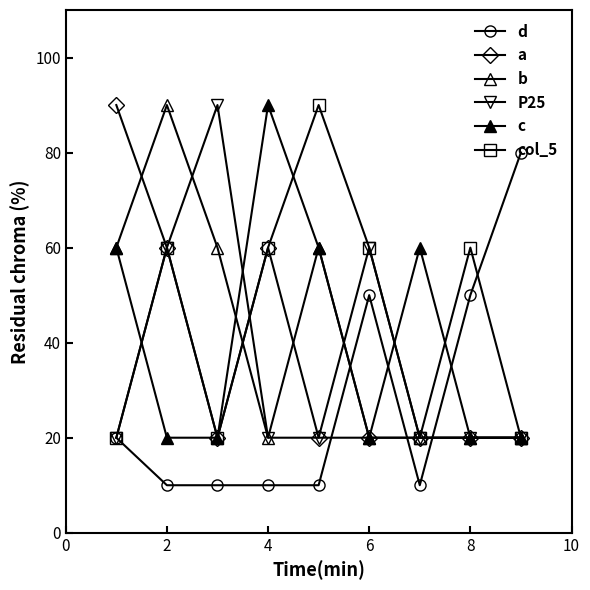

List the series in order of their peak value, highest first.

a, b, P25, c, col_5, d